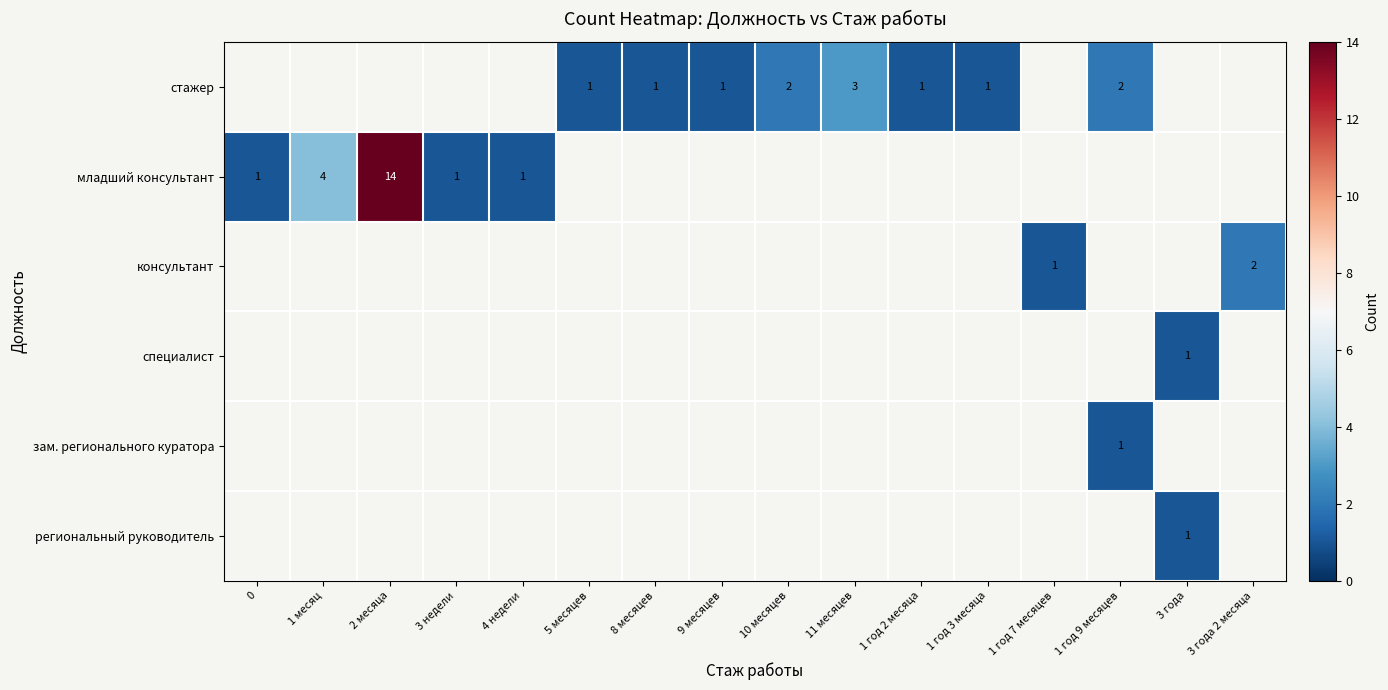

The value of региональный руководитель at 3 года is 2. True or false?

False